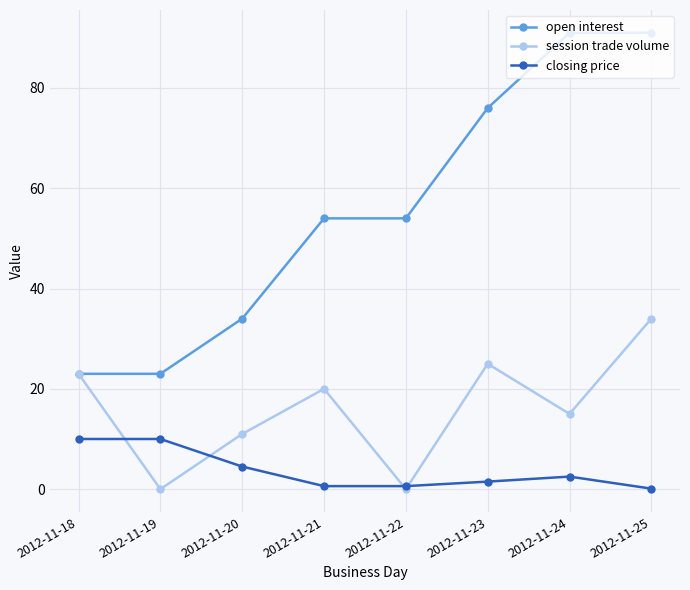

The value of session trade volume at 2012-11-19 is 17.9. True or false?

False